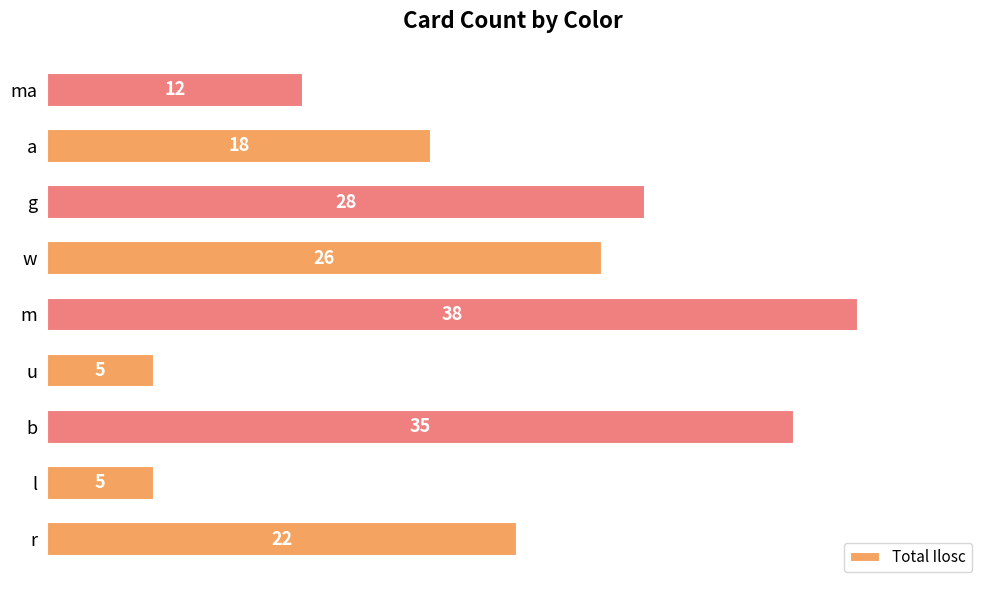

What is the sum of all values?

189